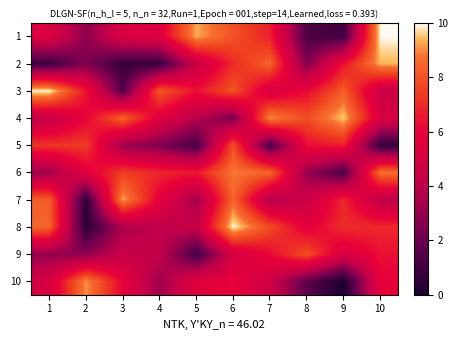

Which series has the largest range (max minus min)?

8